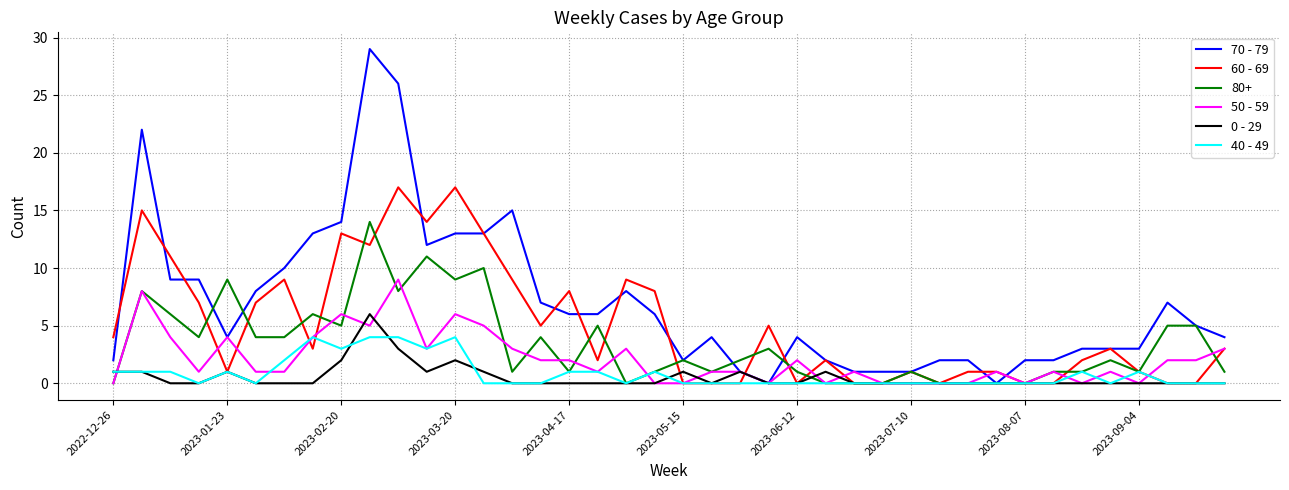

How many lines are shown in the chart?

6